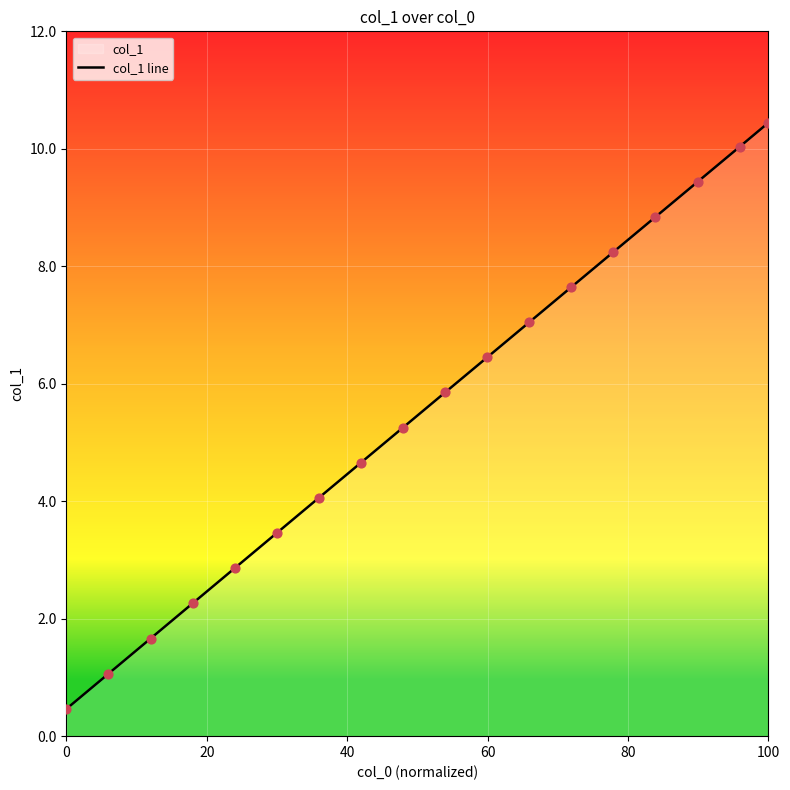

The chart shows a value of 17.0 at 100. True or false?

False